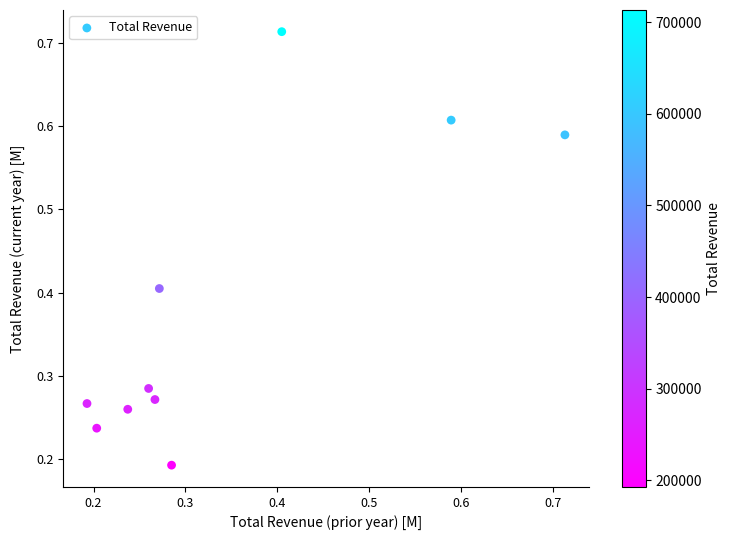

What is the average Y value?

0.4